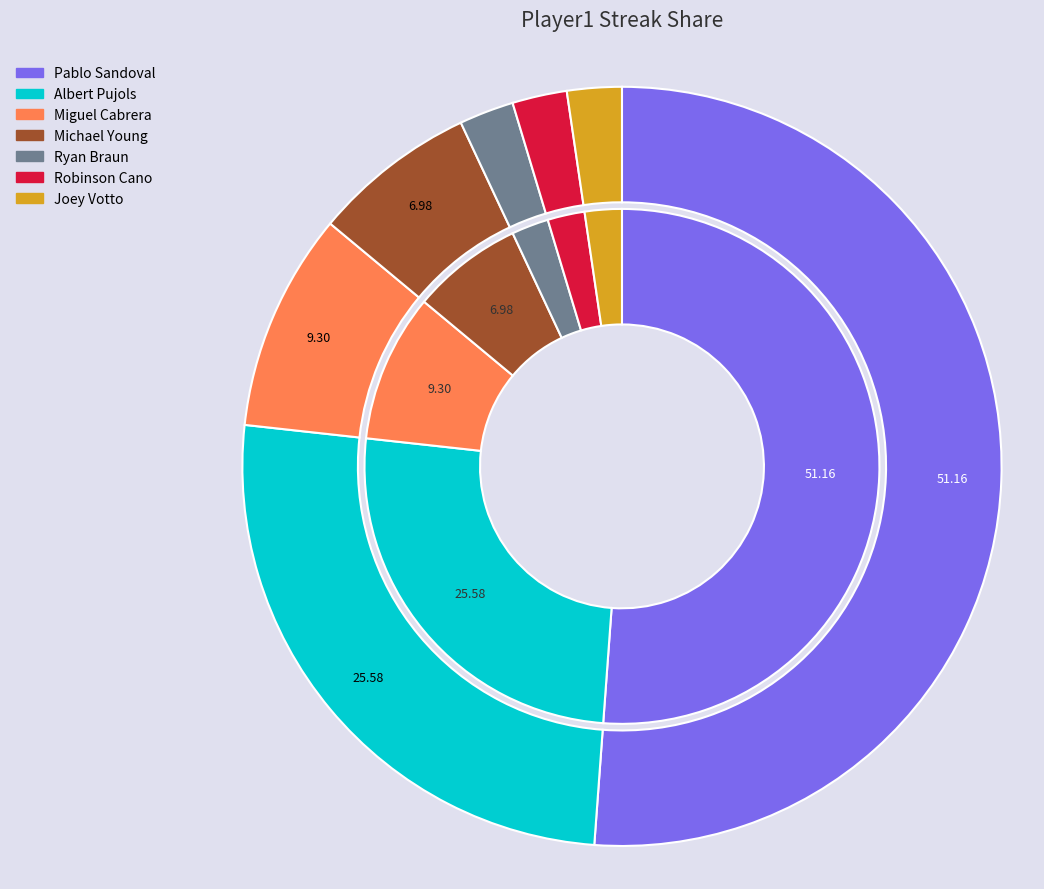

What is the ratio of the value at Joey Votto to the value at Miguel Cabrera?

0.2